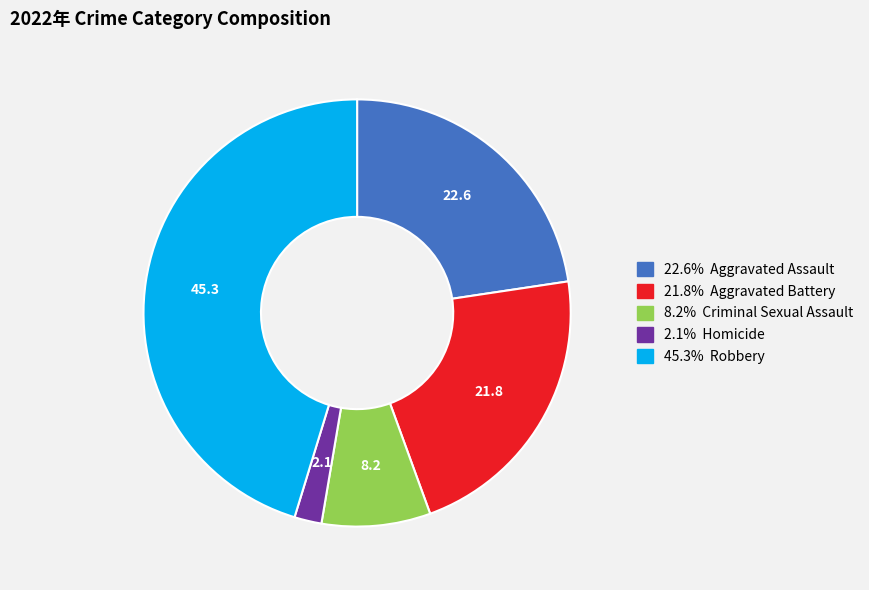

Is there a majority slice in this chart?

No